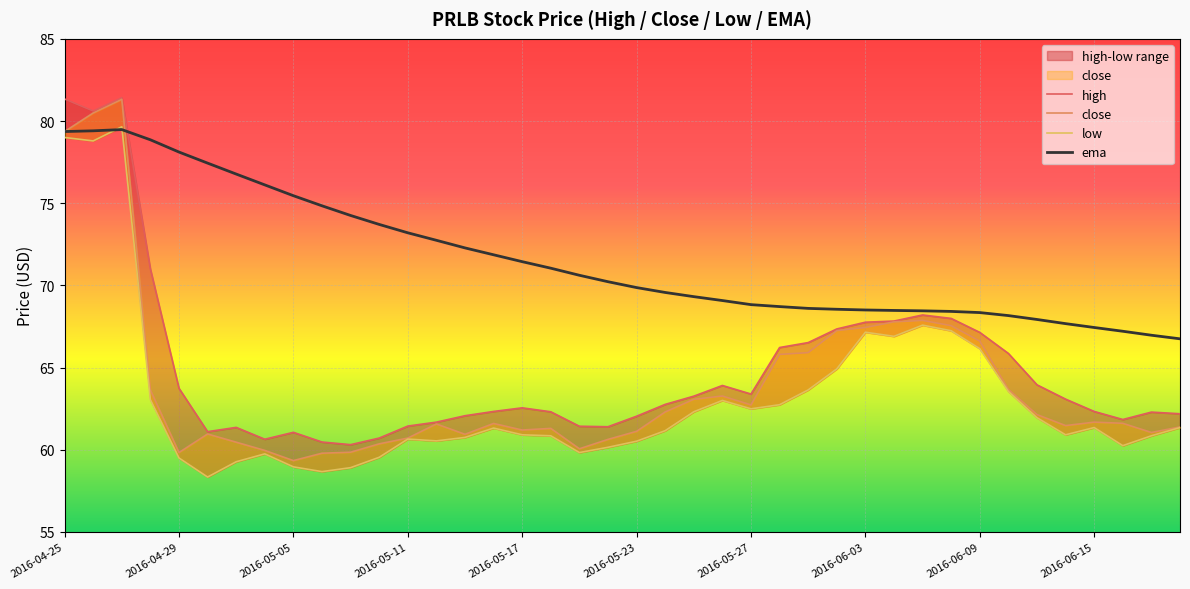

Reading left to right, list all the values displayed in this chart.

high: 81.3	80.6	81.4	71.0	63.7	61.1	61.4	60.6	61.1	60.5	60.3	60.7	61.4	61.7	62.1	62.3	62.5	62.3	61.4	61.4	62.0	62.8	63.3	63.9	63.4	66.2	66.5	67.3	67.8	67.8	68.2	68.0	67.1	65.9	64.0	63.1	62.3	61.8	62.3	62.2
close: 79.4	80.5	81.3	63.6	59.8	61.0	60.5	60.0	59.3	59.8	59.8	60.4	60.7	61.6	60.9	61.6	61.2	61.3	60.1	60.6	61.1	62.3	63.1	63.3	62.7	65.8	65.9	67.2	67.4	67.8	67.9	67.6	66.6	63.7	62.1	61.5	61.7	61.6	61.0	61.4
low: 79.0	78.8	79.7	63.0	59.5	58.3	59.3	59.8	59.0	58.7	58.9	59.5	60.7	60.5	60.8	61.3	60.9	60.8	59.8	60.2	60.5	61.2	62.3	63.0	62.5	62.7	63.6	64.9	67.2	66.9	67.6	67.2	66.2	63.5	62.0	60.9	61.3	60.2	60.8	61.3
ema: 79.4	79.4	79.5	78.9	78.1	77.4	76.8	76.1	75.5	74.8	74.3	73.7	73.2	72.7	72.3	71.9	71.4	71.0	70.6	70.2	69.9	69.6	69.3	69.1	68.8	68.7	68.6	68.5	68.5	68.5	68.5	68.4	68.3	68.2	67.9	67.7	67.4	67.2	67.0	66.7